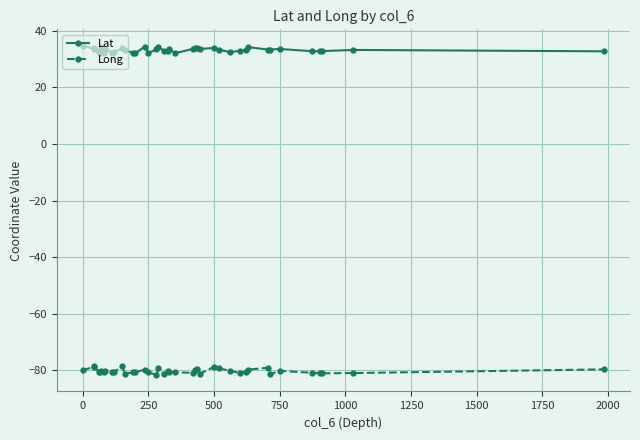

Rank the series by their maximum value, from lowest to highest.

Long, Lat